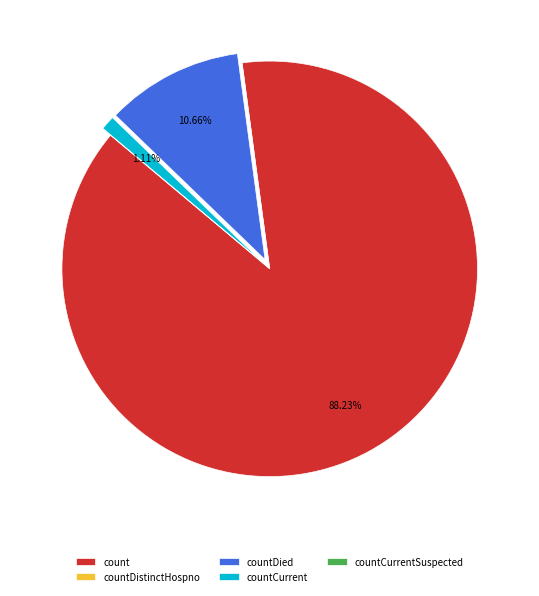

What is the largest slice in the pie chart?

count